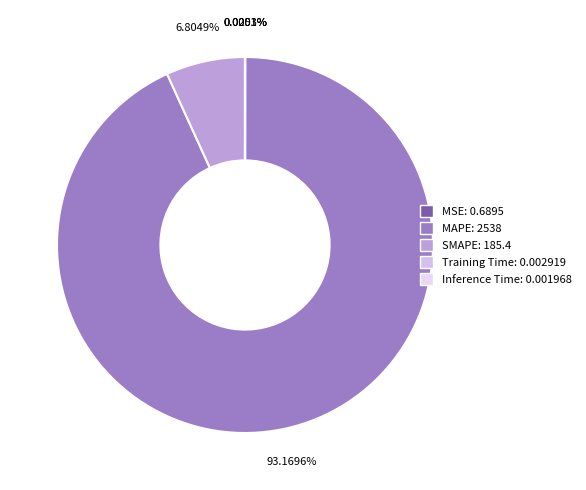

To the nearest percent, what is the average slice percentage?

20%